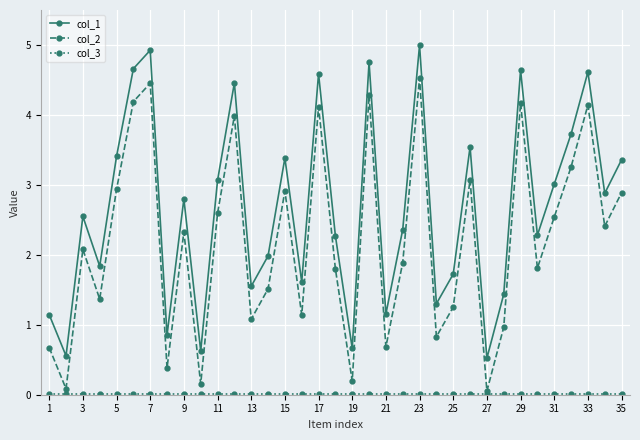

Which series has the largest total across all categories?

col_1